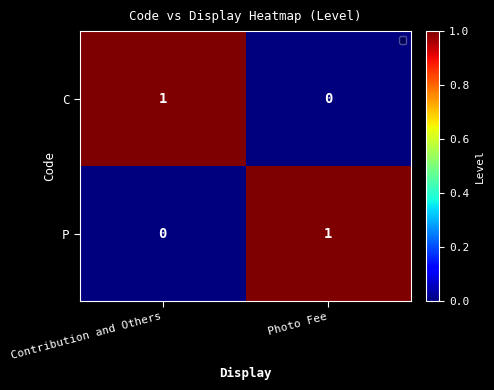

Reading right to left, list all the values displayed in this chart.

C: Photo Fee=0	Contribution and Others=1
P: Photo Fee=1	Contribution and Others=0